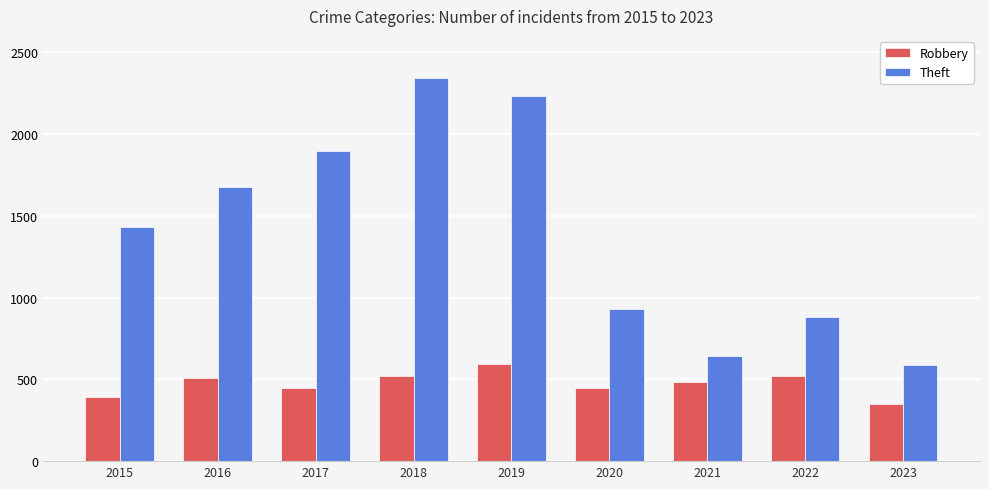

What is the value of the Theft bar at the 6th from the left?

930